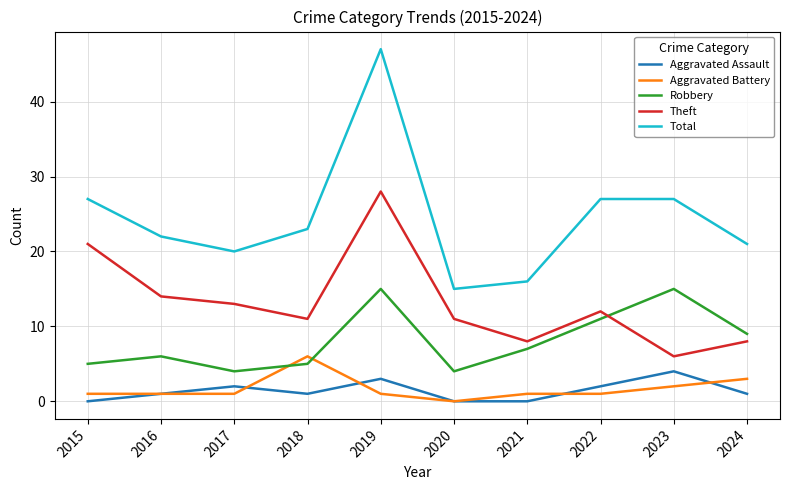

What is the average value of the Robbery series?

8